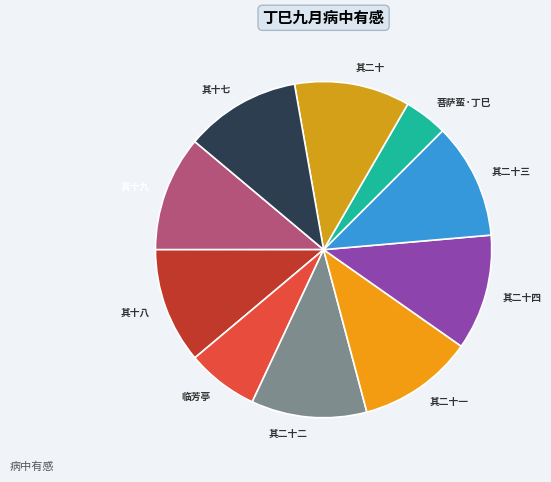

Count the number of slices in the pie.

10